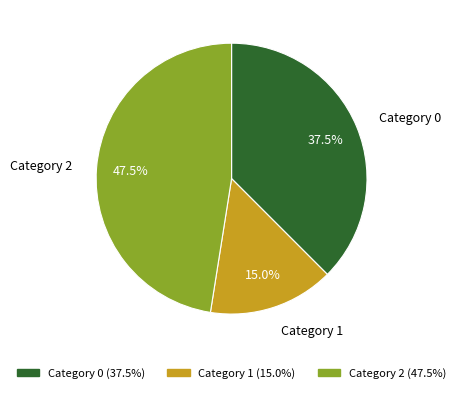

How many slices are in this pie chart?

3